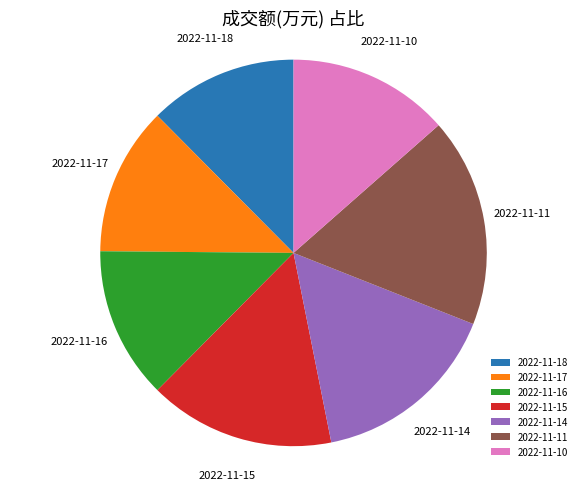

Which category has the biggest portion of the pie?

2022-11-11